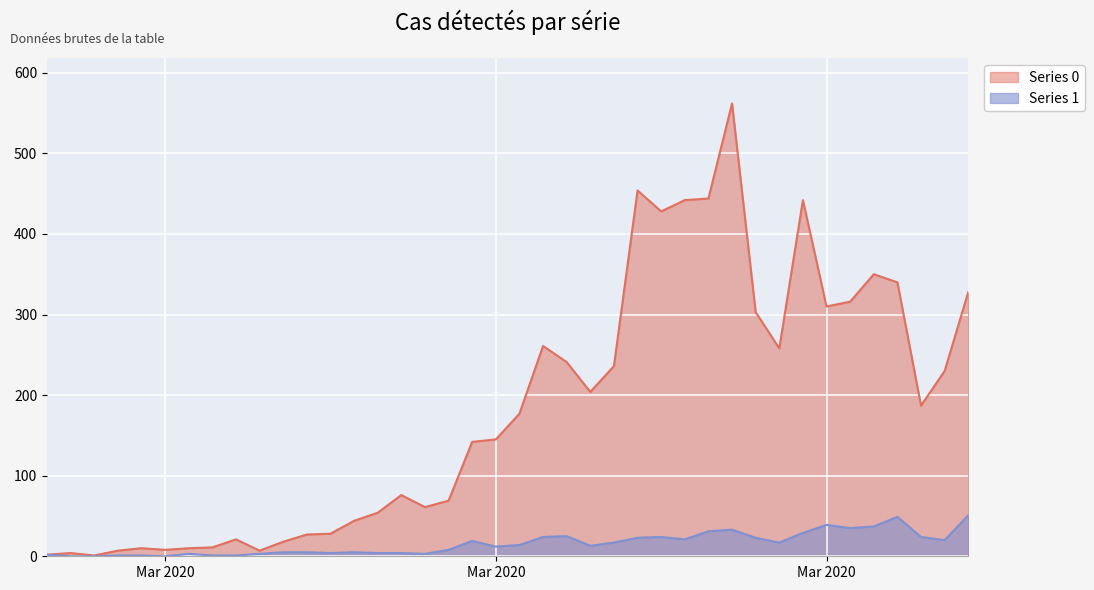

True or false: Series 1 and Series 0 cross at least once.

False